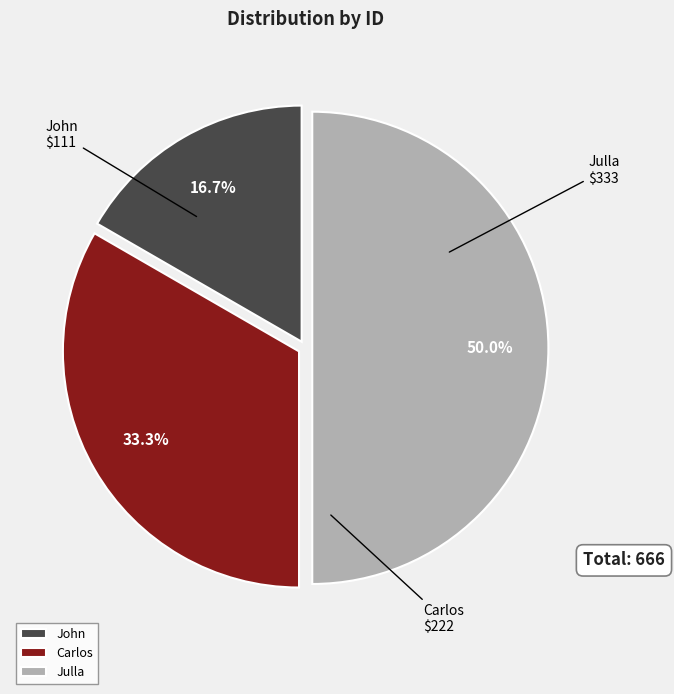

Rank the categories by value from lowest to highest.

John, Carlos, Julla